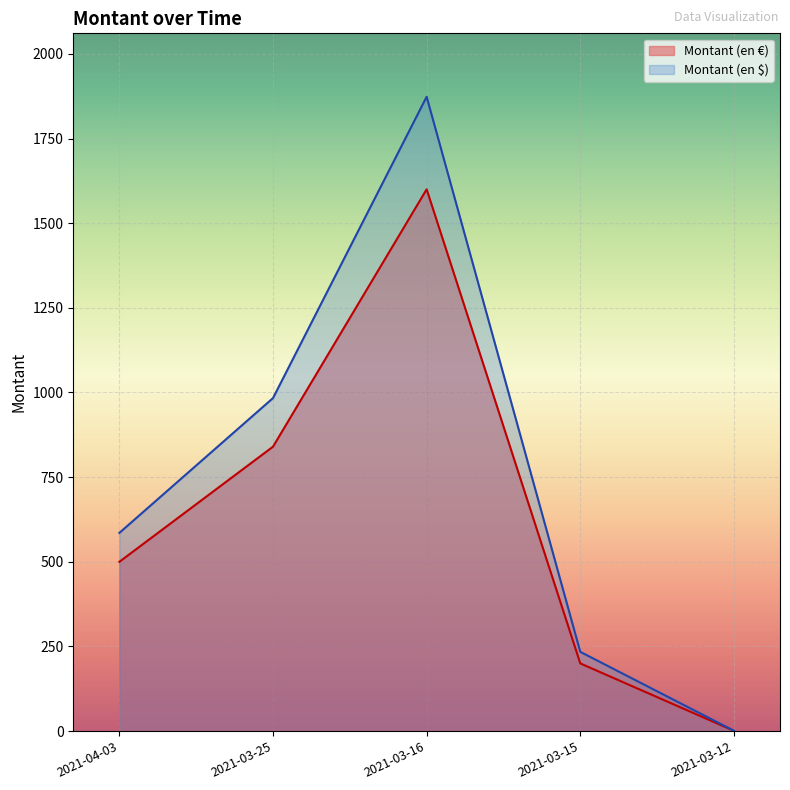

What is the total value across all series at 2021-03-12?

2.2